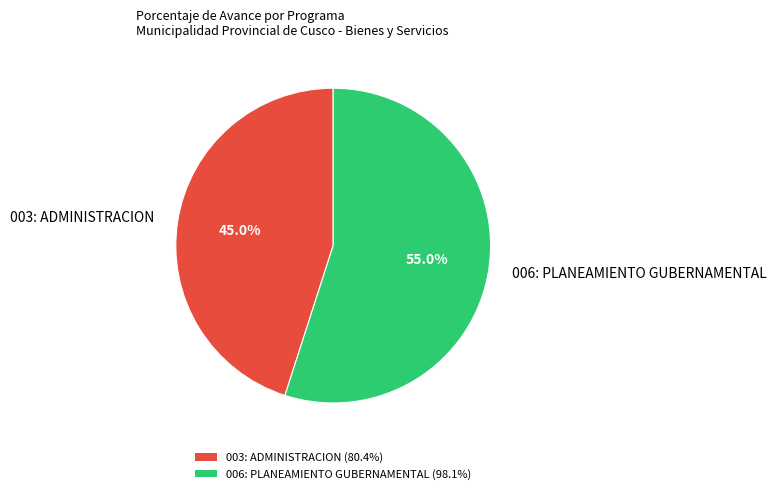

How many slices are in this pie chart?

2